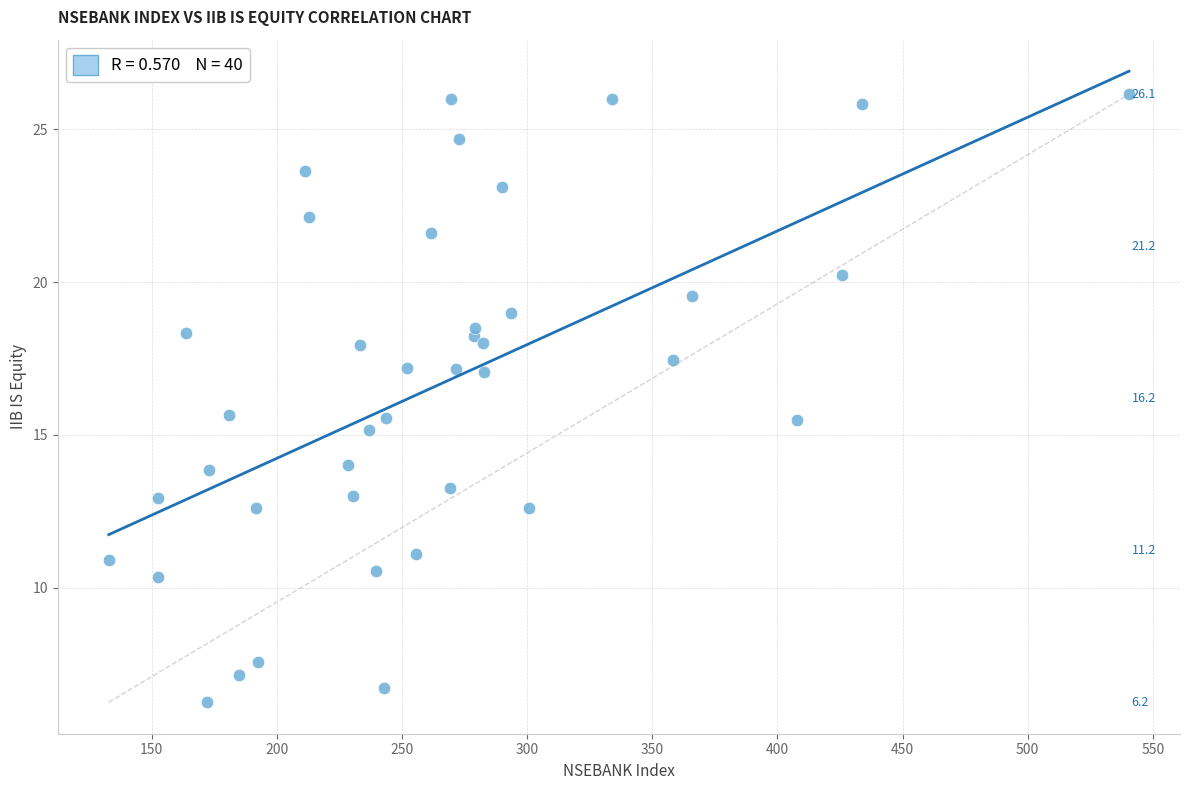

What is the range of X values (max minus min)?

407.6